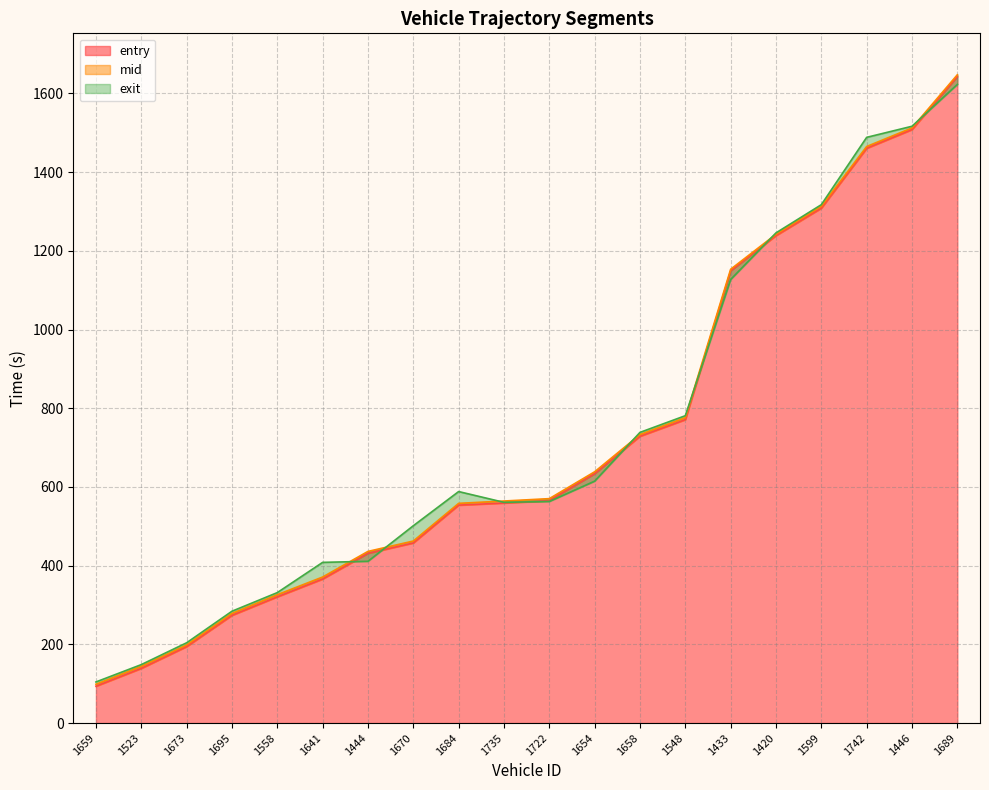

Reading left to right, list all the values displayed in this chart.

entry: 1659=93.7	1523=139.0	1673=194.3	1695=273.8	1558=320.8	1641=366.1	1444=431.3	1670=457.7	1684=553.8	1735=559.2	1722=565.4	1654=633.6	1658=728.8	1548=771.1	1433=1149.2	1420=1238.8	1599=1308.5	1742=1460.6	1446=1508.2	1689=1642.7
mid: 1659=98.6	1523=144.2	1673=198.5	1695=278.6	1558=326.2	1641=371.1	1444=436.2	1670=462.6	1684=558.3	1735=564.2	1722=570.3	1654=638.6	1658=733.2	1548=776.2	1433=1153.2	1420=1242.2	1599=1313.2	1742=1465.1	1446=1512.4	1689=1647.4
exit: 1659=104.5	1523=148.5	1673=204.0	1695=284.2	1558=331.5	1641=408.3	1444=411.1	1670=501.4	1684=588.3	1735=560.9	1722=563.1	1654=614.7	1658=738.6	1548=781.1	1433=1127.3	1420=1245.7	1599=1317.3	1742=1488.4	1446=1516.6	1689=1622.9